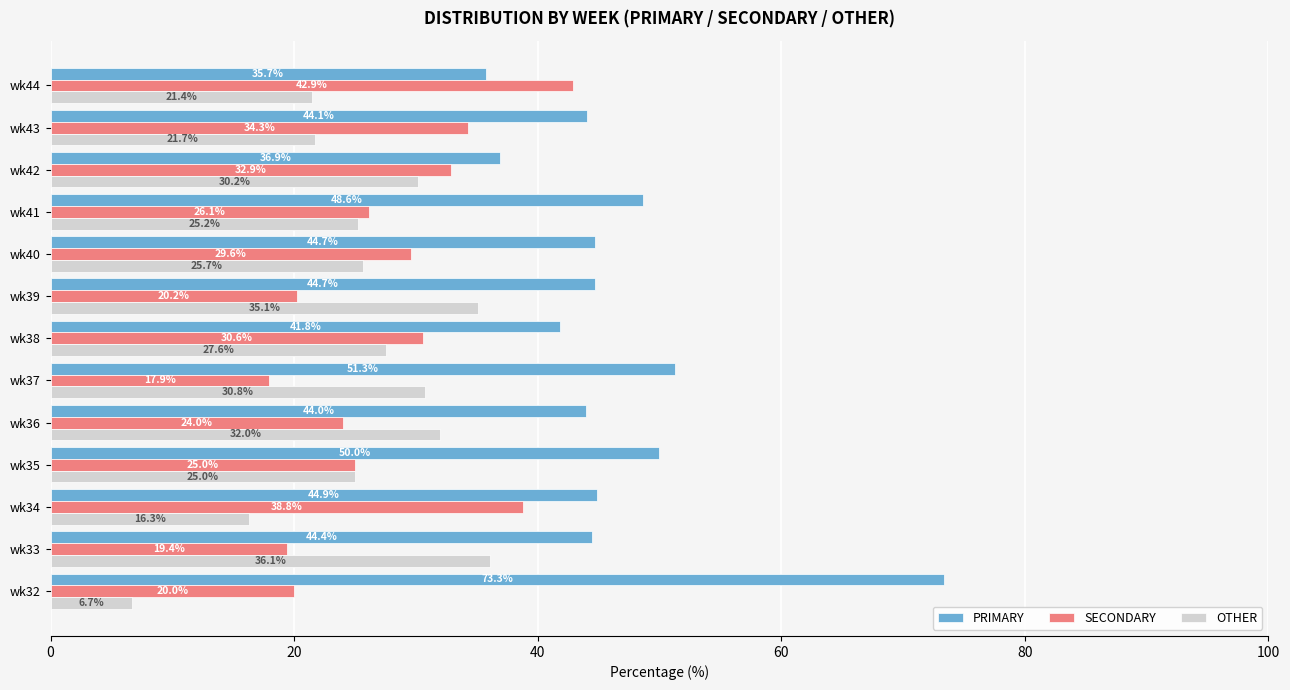

True or false: SECONDARY has a value of 26.1 at wk41.

True